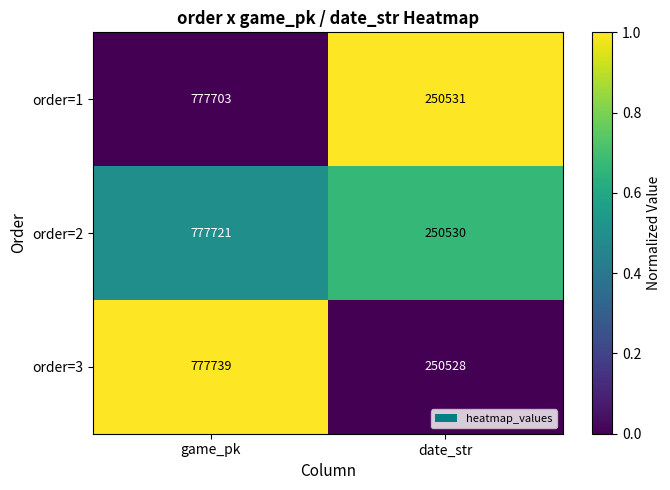

What is the difference between the maximum and minimum values in the order=1 series?

527172